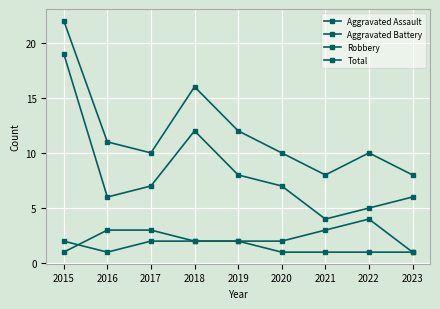

What value does the Aggravated Assault series have at 2021?

1